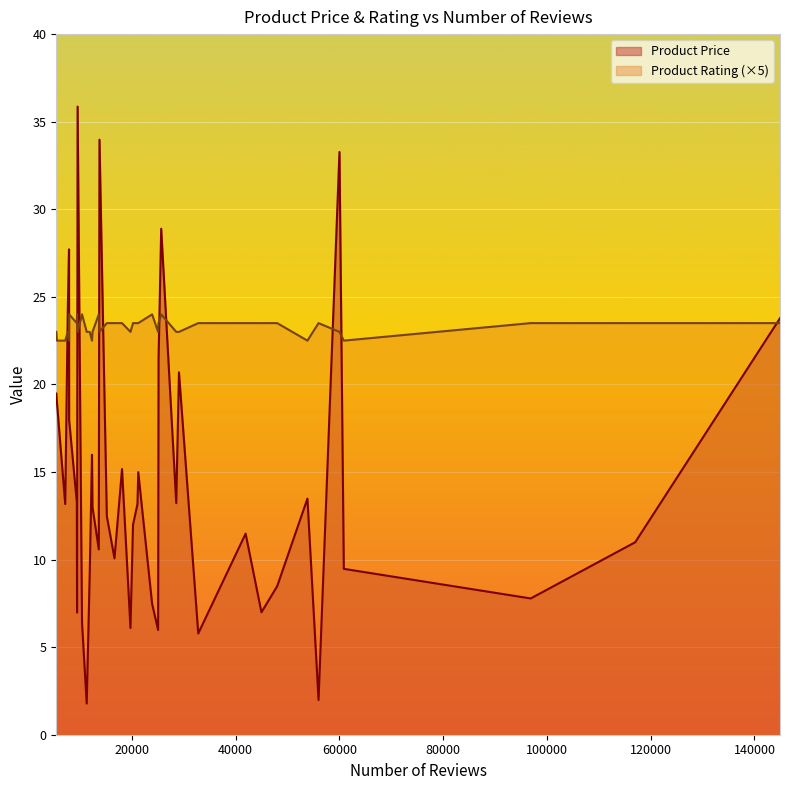

Read the Product Price value at 13788.

34.0